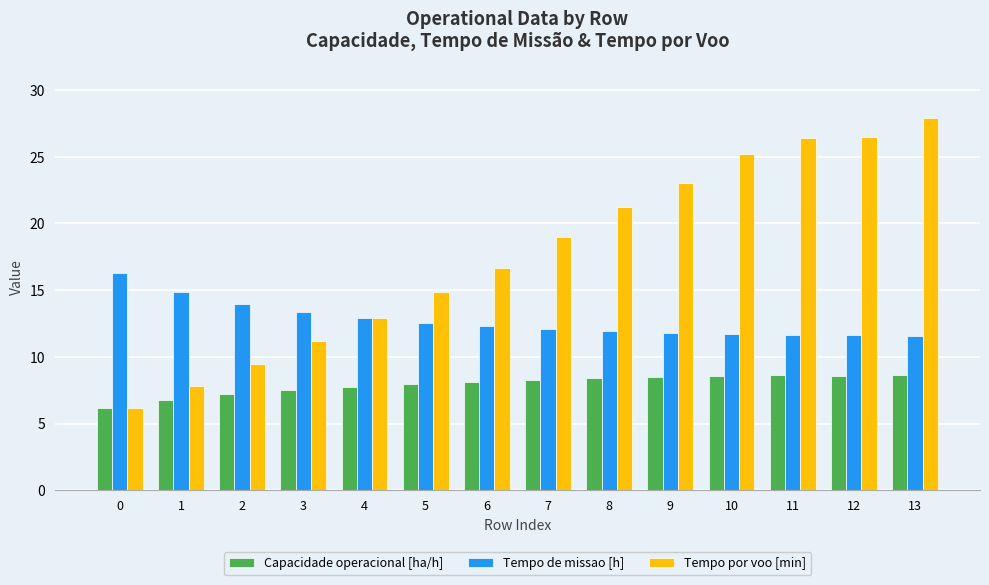

What is the difference between the second highest and second lowest values in the Tempo por voo [min] series?

18.7